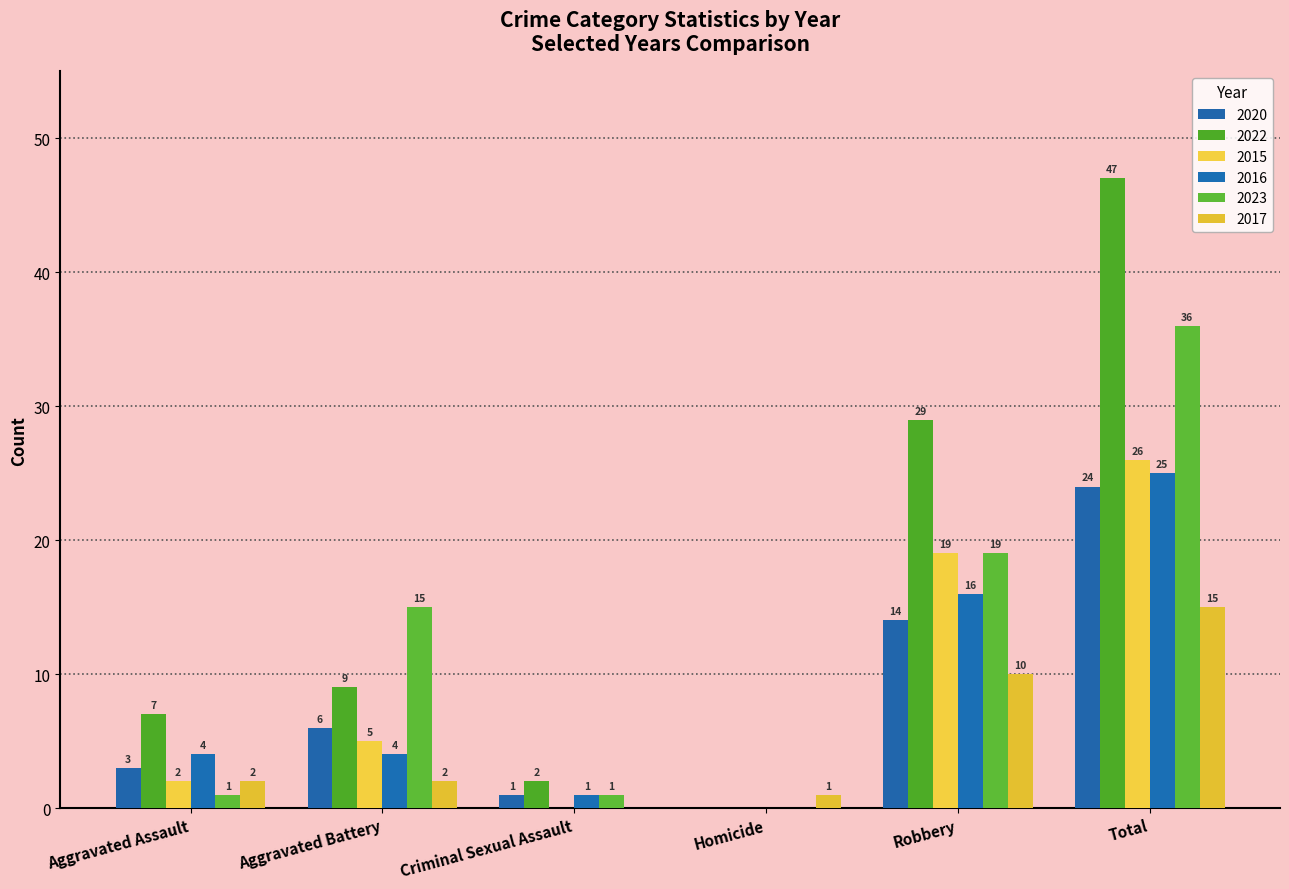

At which category is the sum across all series the highest?

Total